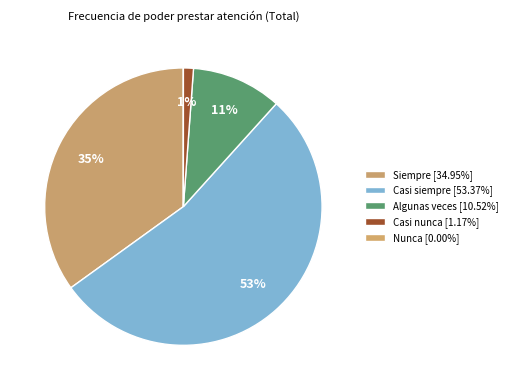

Count the number of slices in the pie.

5